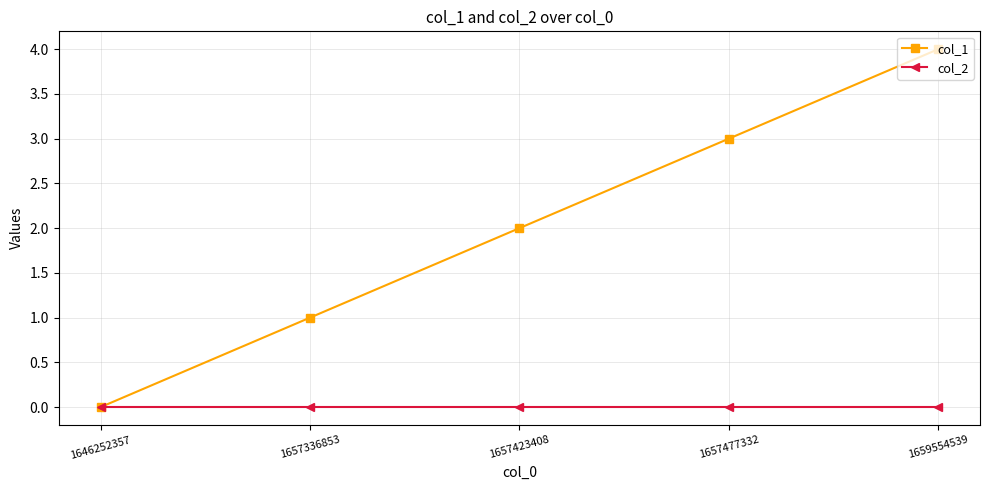

True or false: col_1 has a value of 0 at 1646252357.

True